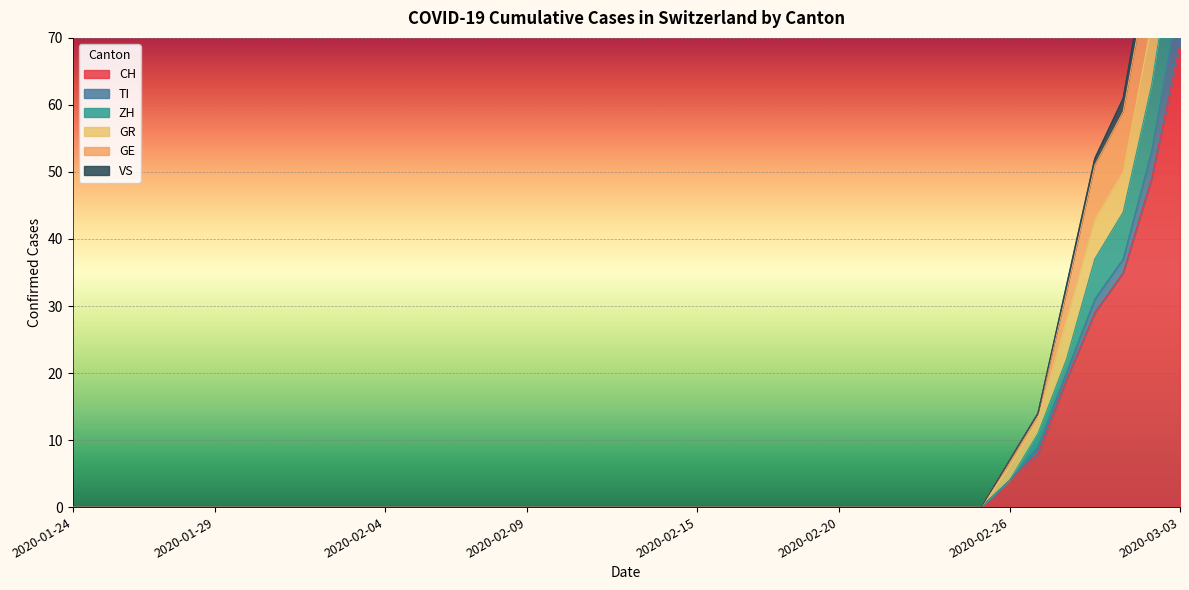

The CH series shows 0 at 2020-02-15. True or false?

True